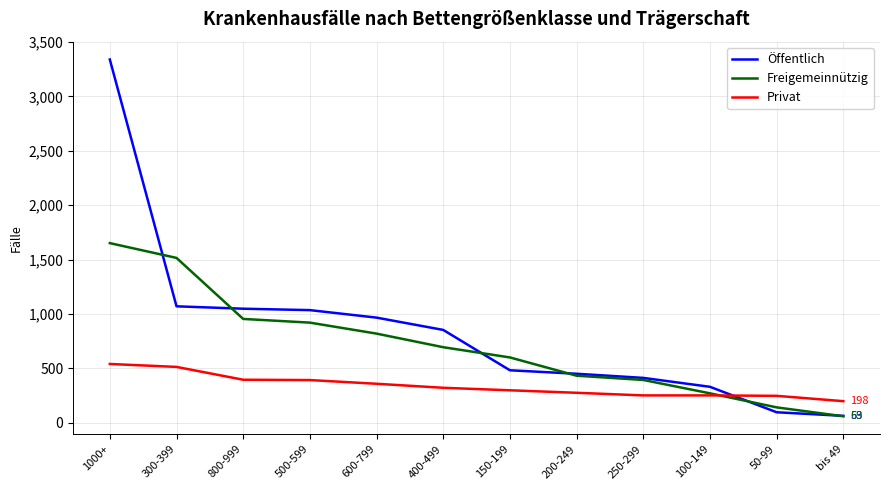

Between which two adjacent categories do Öffentlich and Privat first intersect?

100-149 and 50-99